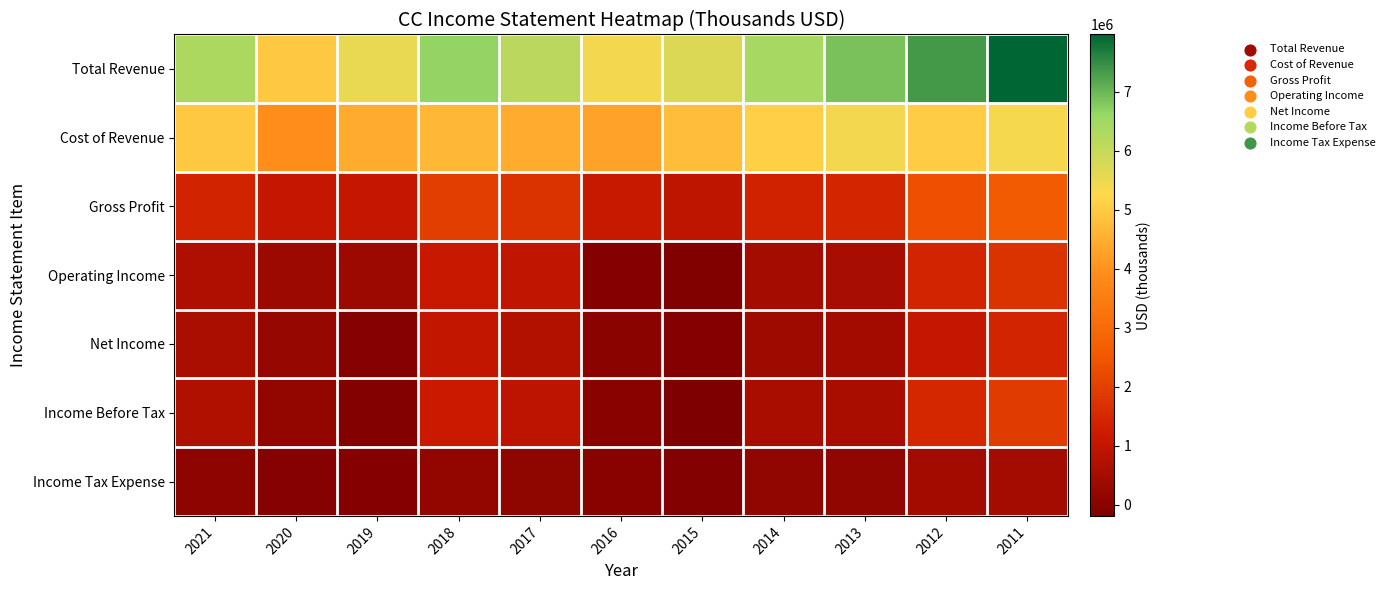

At which category does the chart reach its minimum across all series?

2015